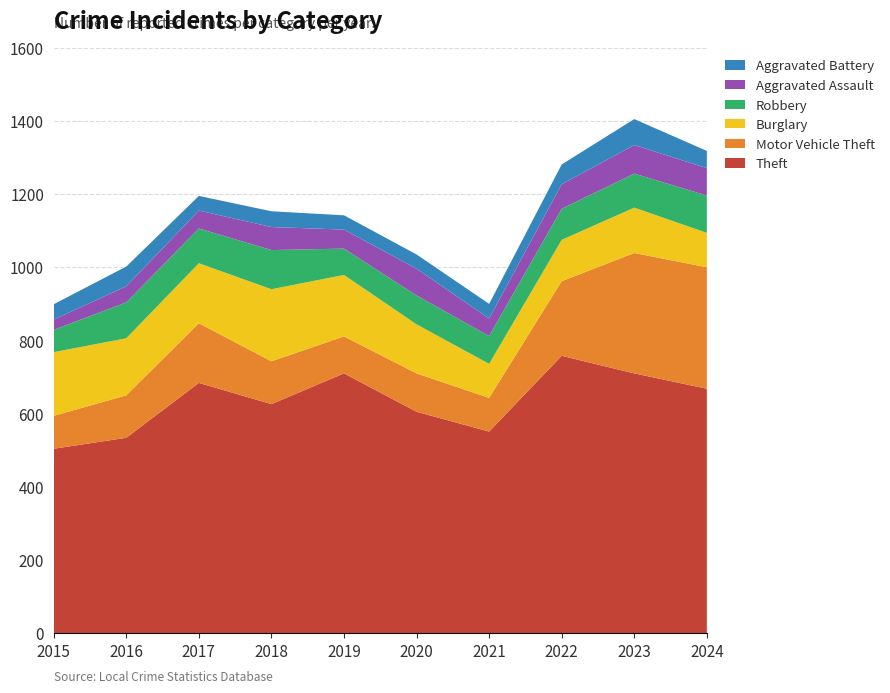

Reading left to right, what are all the values shown in this chart?

Theft: 2015=504	2016=534	2017=684	2018=626	2019=710	2020=605	2021=551	2022=758	2023=710	2024=668
Motor Vehicle Theft: 2015=90	2016=116	2017=163	2018=117	2019=101	2020=105	2021=92	2022=204	2023=329	2024=332
Burglary: 2015=174	2016=156	2017=164	2018=197	2019=168	2020=134	2021=93	2022=113	2023=124	2024=94
Robbery: 2015=61	2016=98	2017=95	2018=107	2019=72	2020=79	2021=76	2022=85	2023=93	2024=102
Aggravated Assault: 2015=28	2016=44	2017=49	2018=63	2019=52	2020=73	2021=48	2022=67	2023=78	2024=75
Aggravated Battery: 2015=42	2016=54	2017=40	2018=43	2019=39	2020=39	2021=40	2022=54	2023=71	2024=47